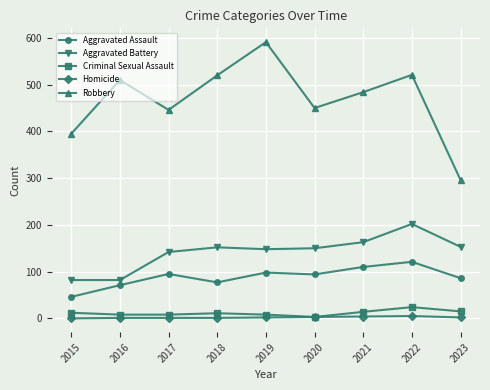

Which series changed the most between 2015 and 2022?

Robbery